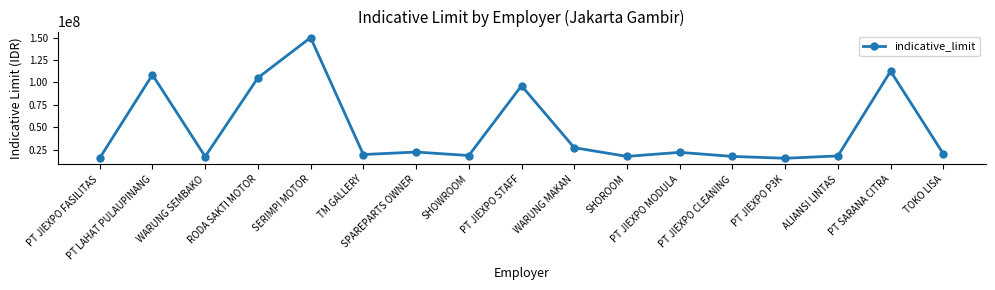

How many points are higher than both their immediate neighbors (excluding endpoints)?

6